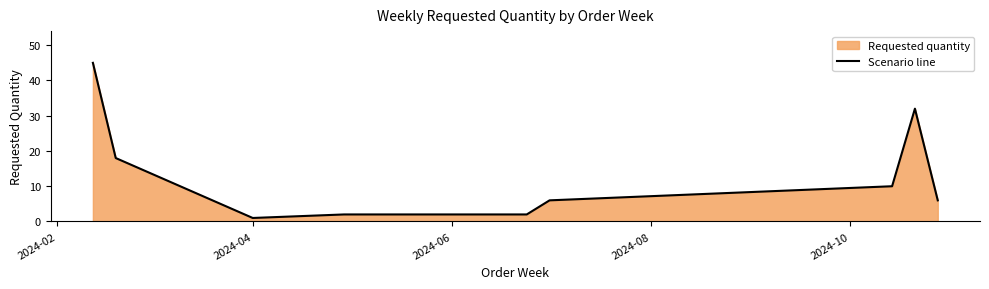

What is the difference between the second highest and minimum values?

31